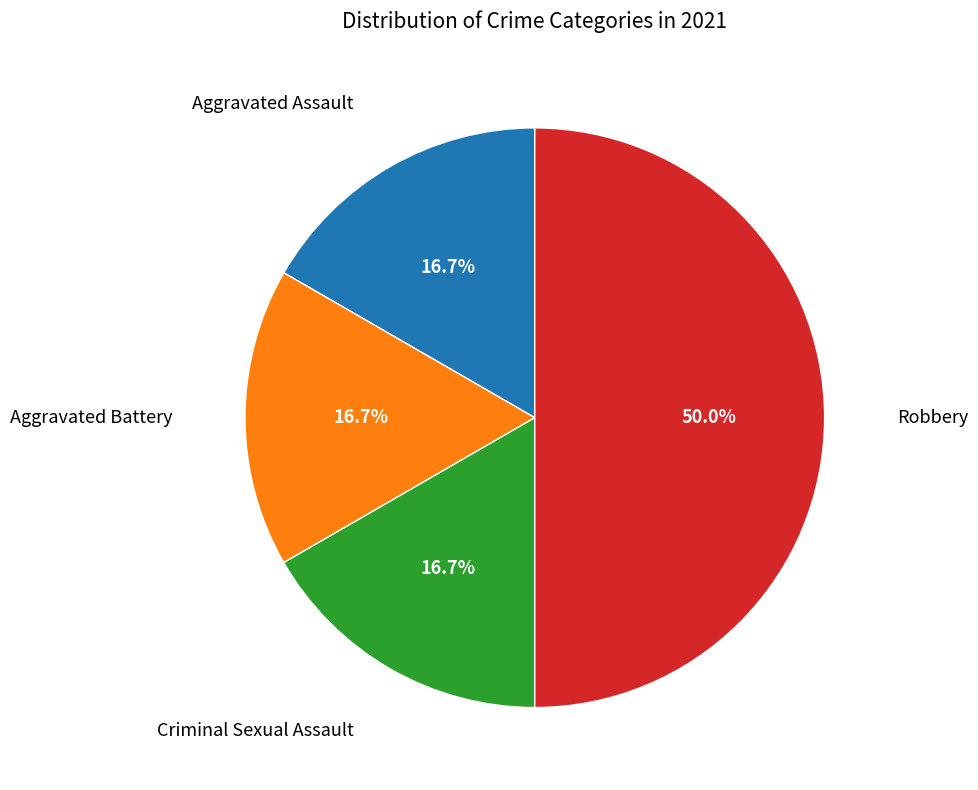

To the nearest percent, what is the average slice percentage?

25%